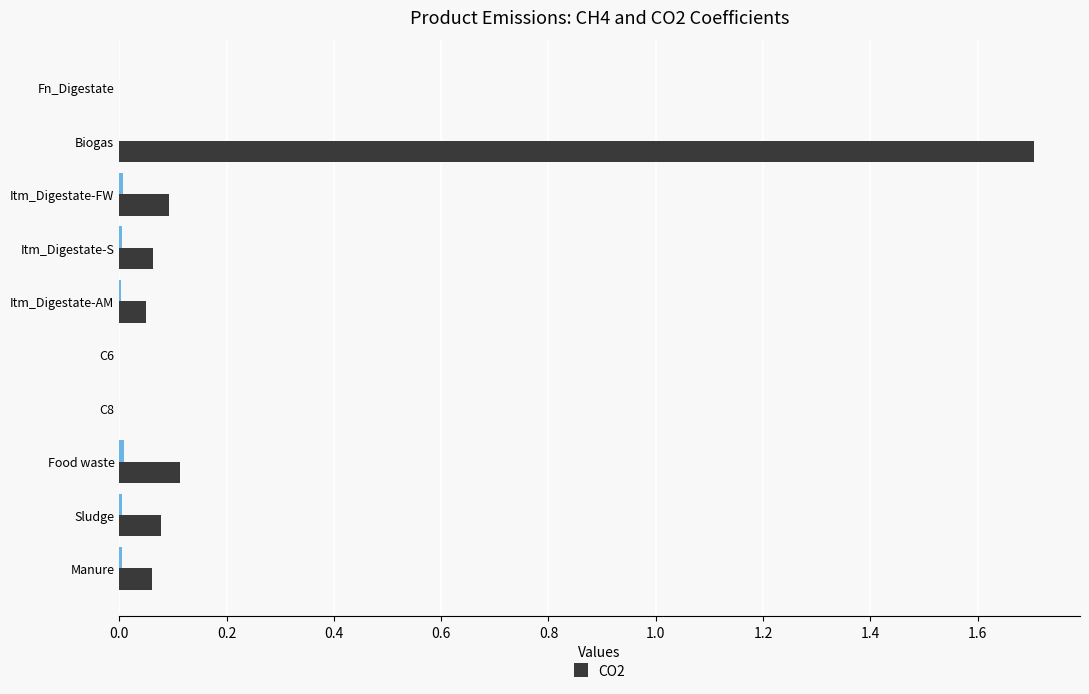

Which label corresponds to the largest value in the chart?

Biogas